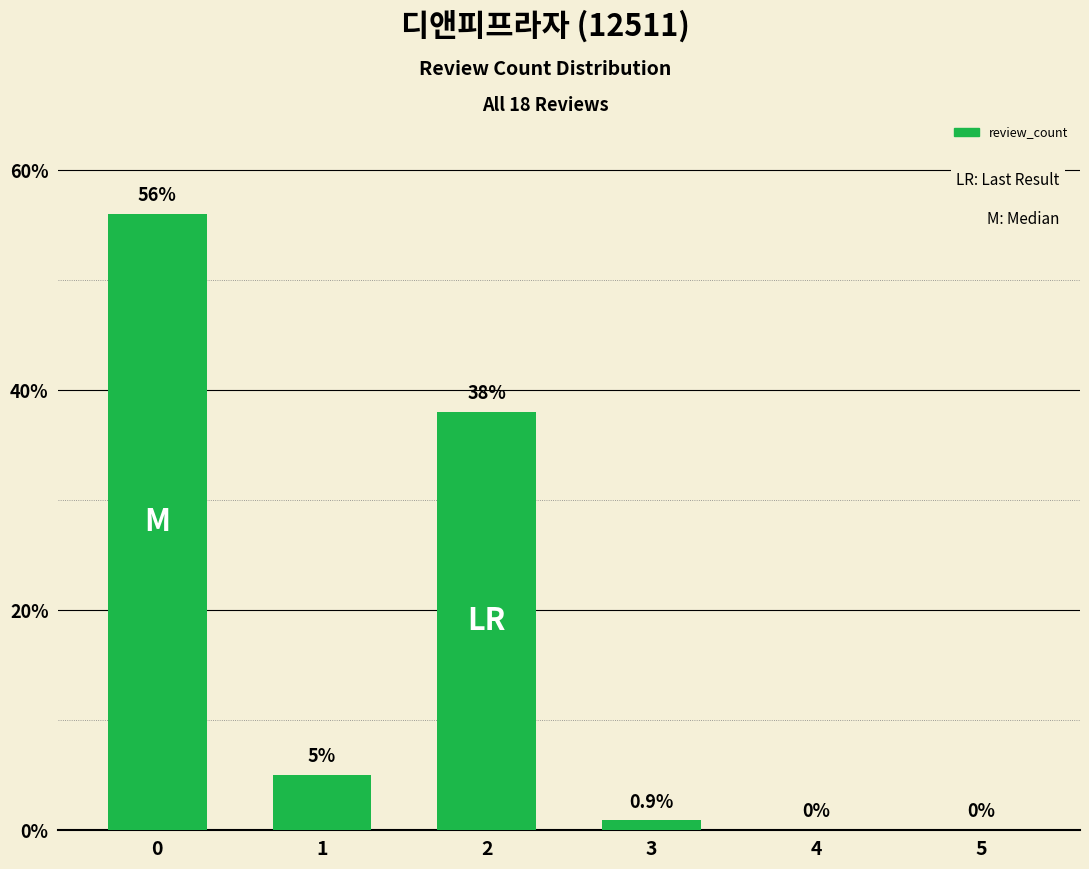

Count the number of data series in this chart.

1